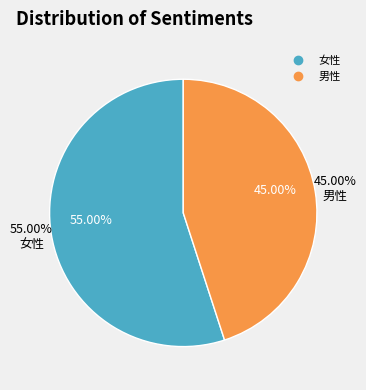

Does any single category account for the majority?

Yes